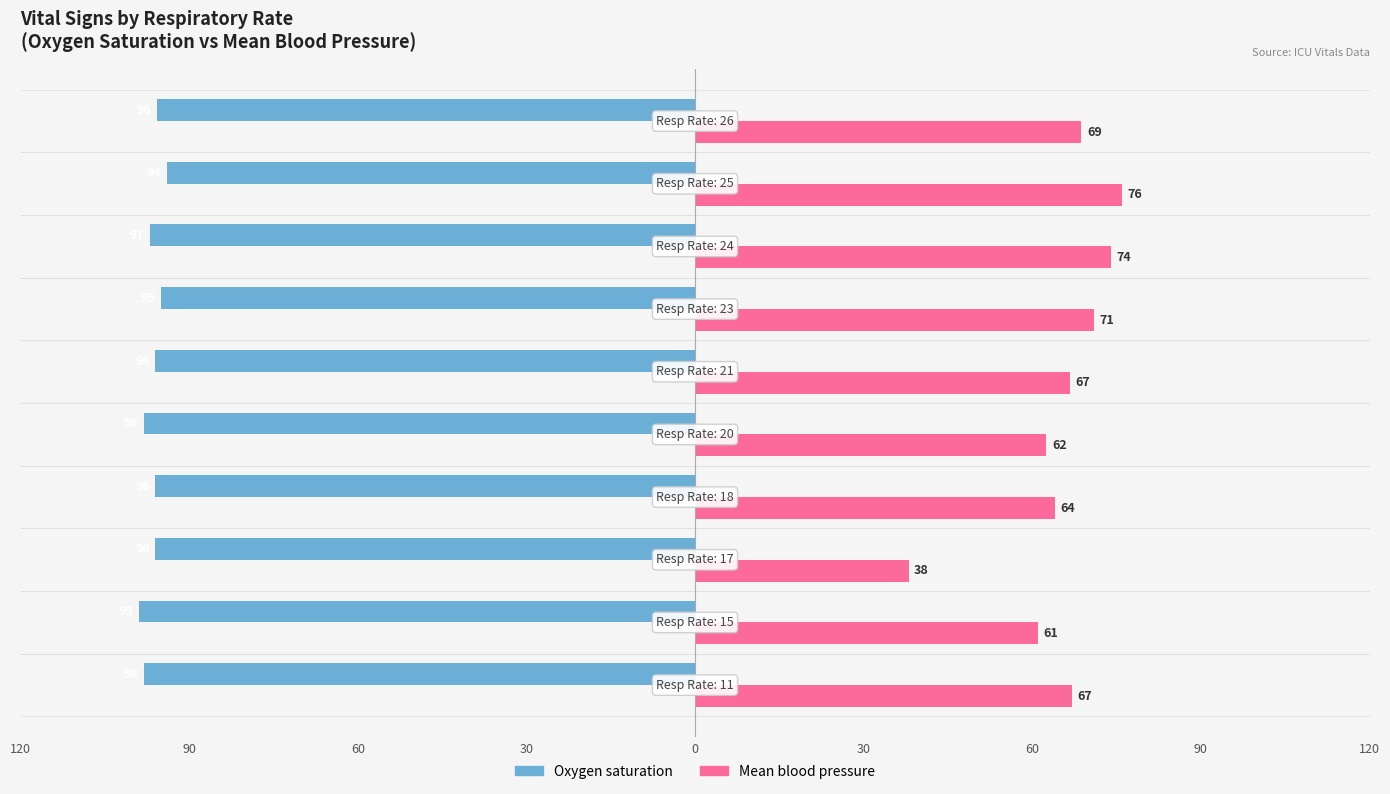

What are all the series names shown in the legend?

Oxygen saturation, Mean blood pressure